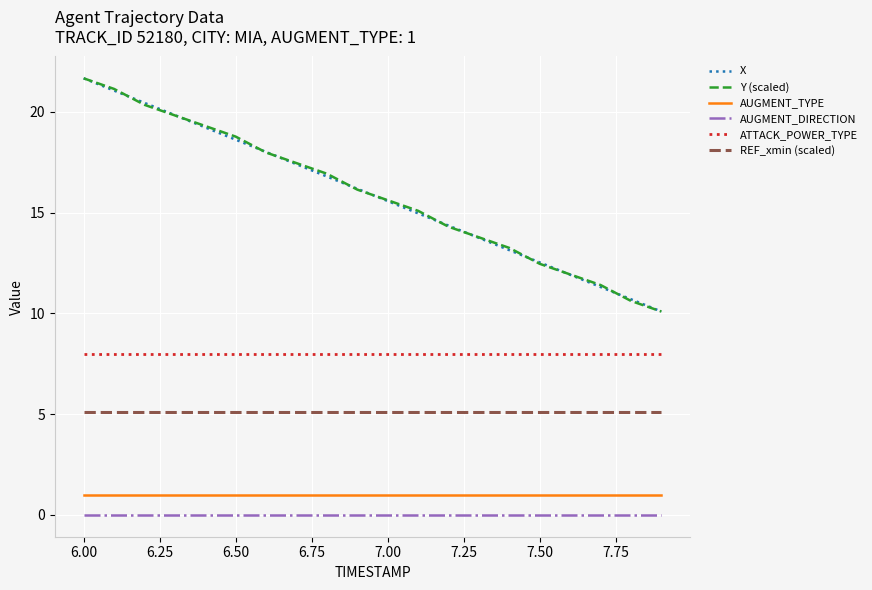

What is the maximum value for REF_xmin (scaled)?

5.1